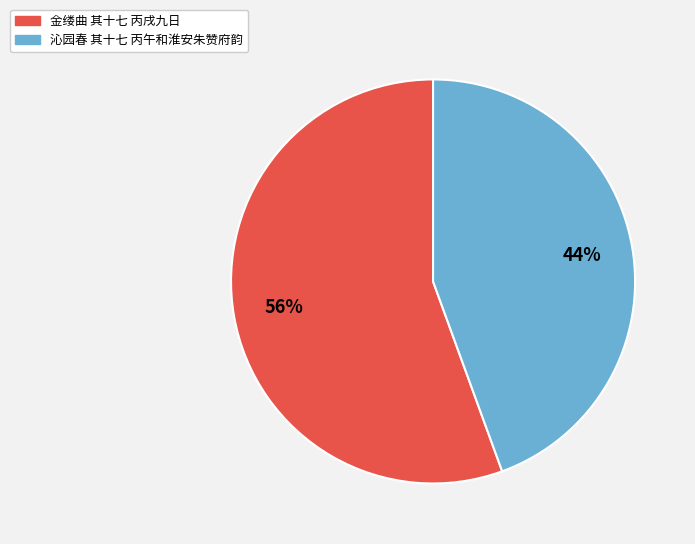

How many segments does this pie chart have?

2